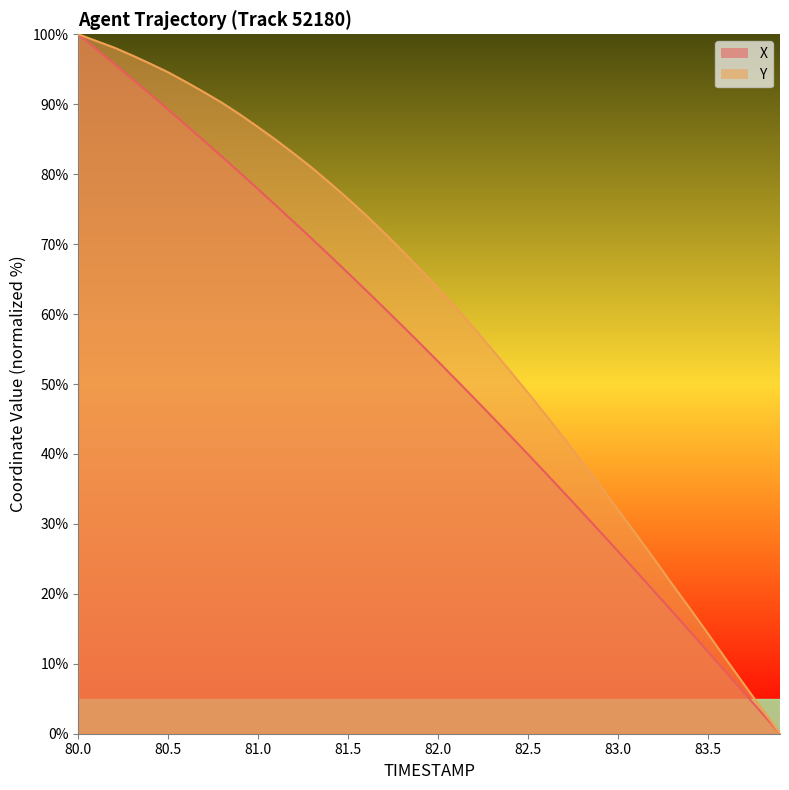

True or false: X and Y intersect in this chart.

False